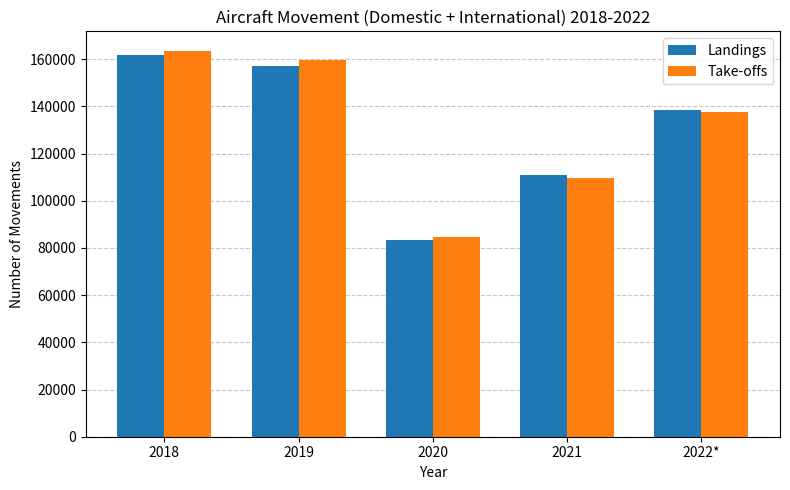

Which series has the largest range (max minus min)?

Take-offs